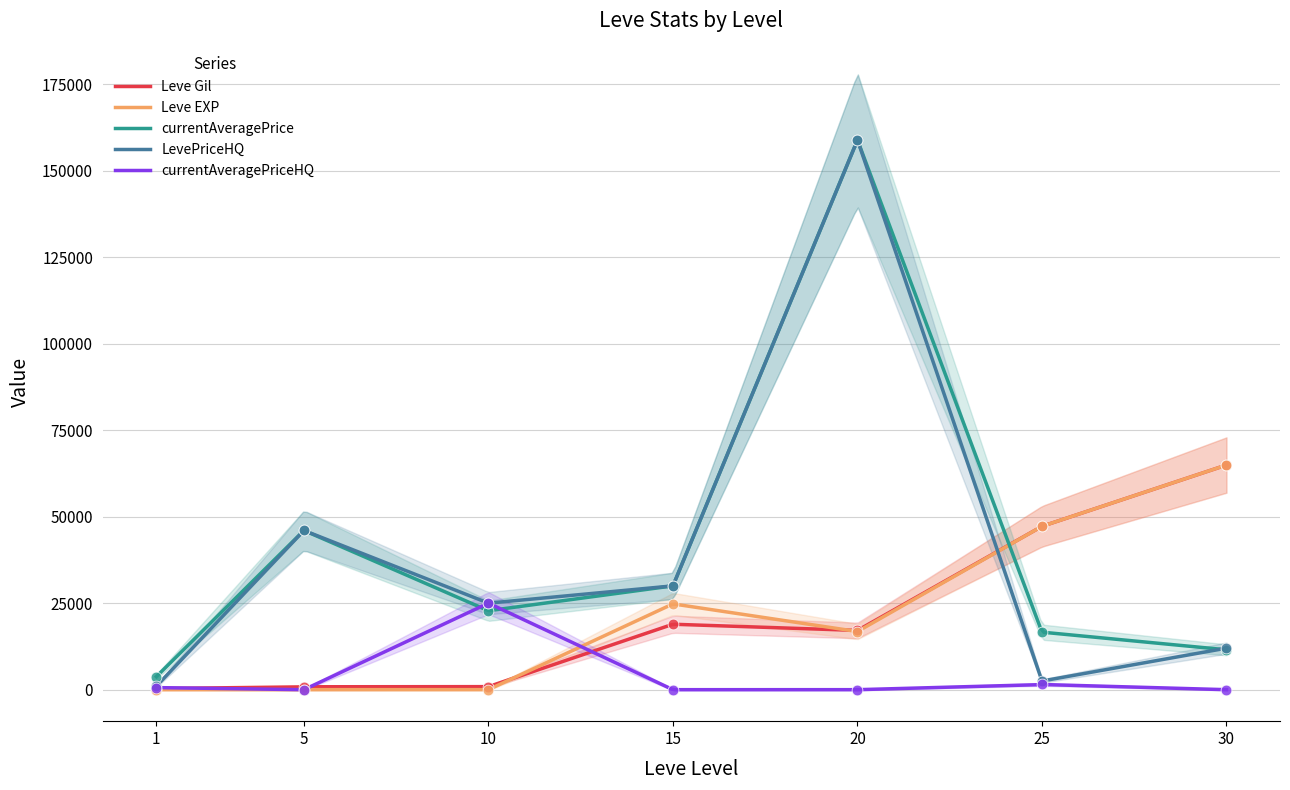

Which series has the largest total across all categories?

currentAveragePrice